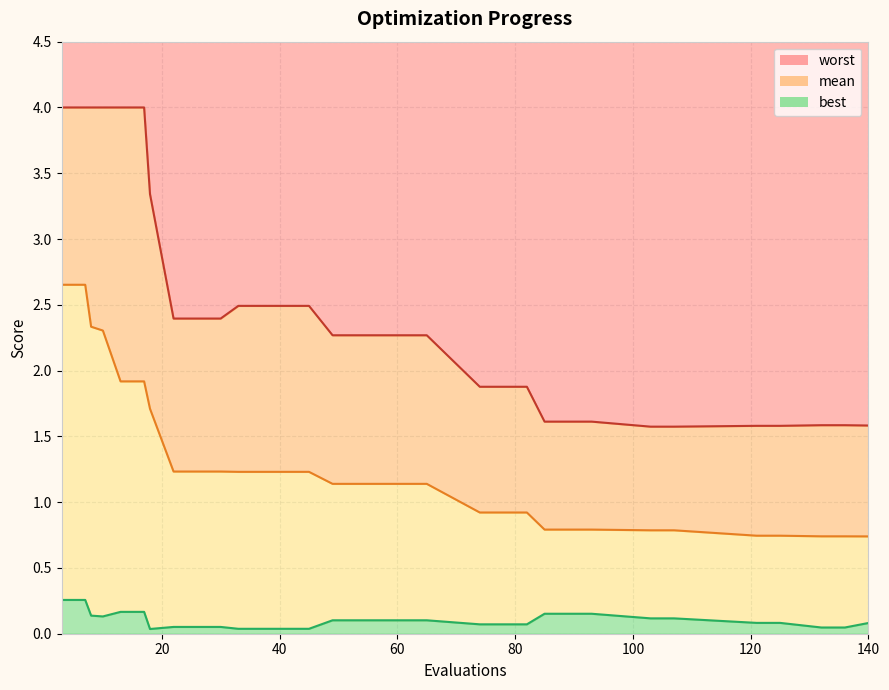

Does the chart display data point markers on the line(s)?

No